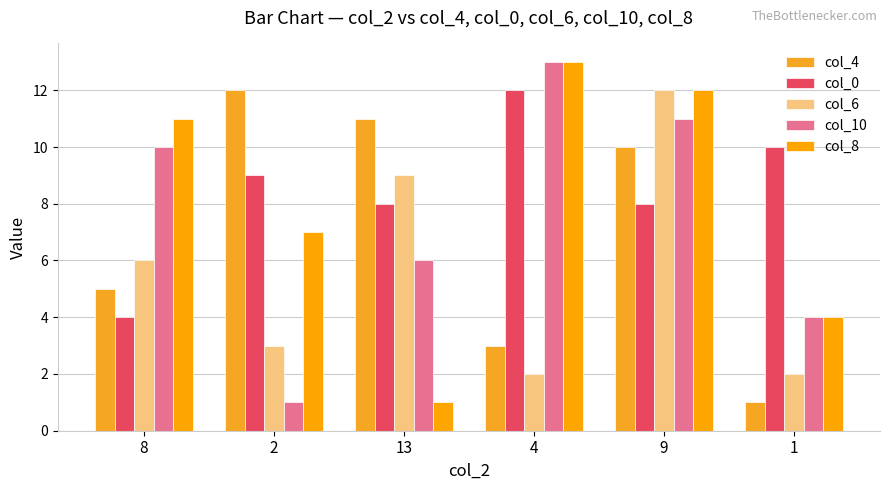

The col_8 series shows 2 at 1. True or false?

False